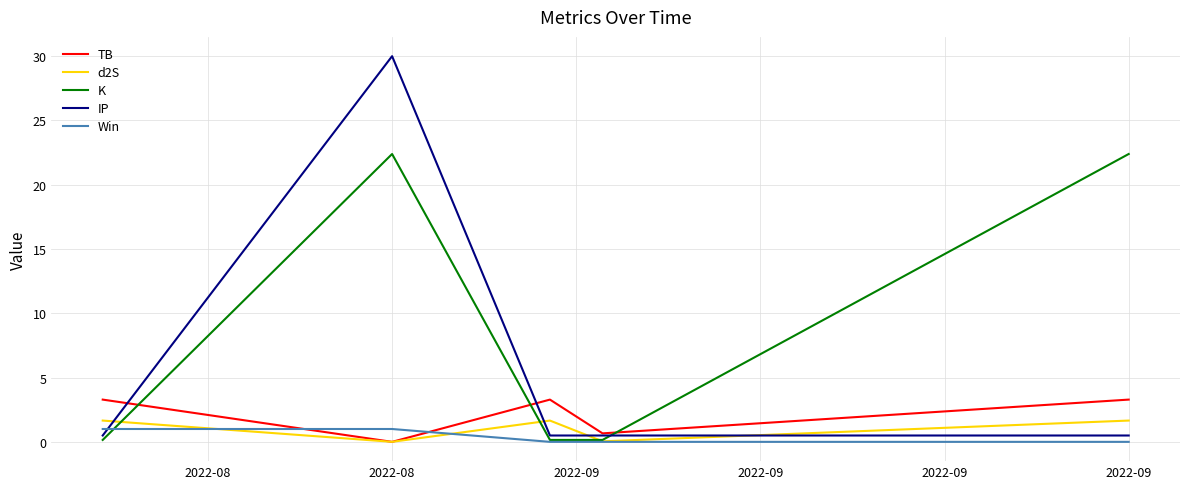

Which series has the largest total across all categories?

K